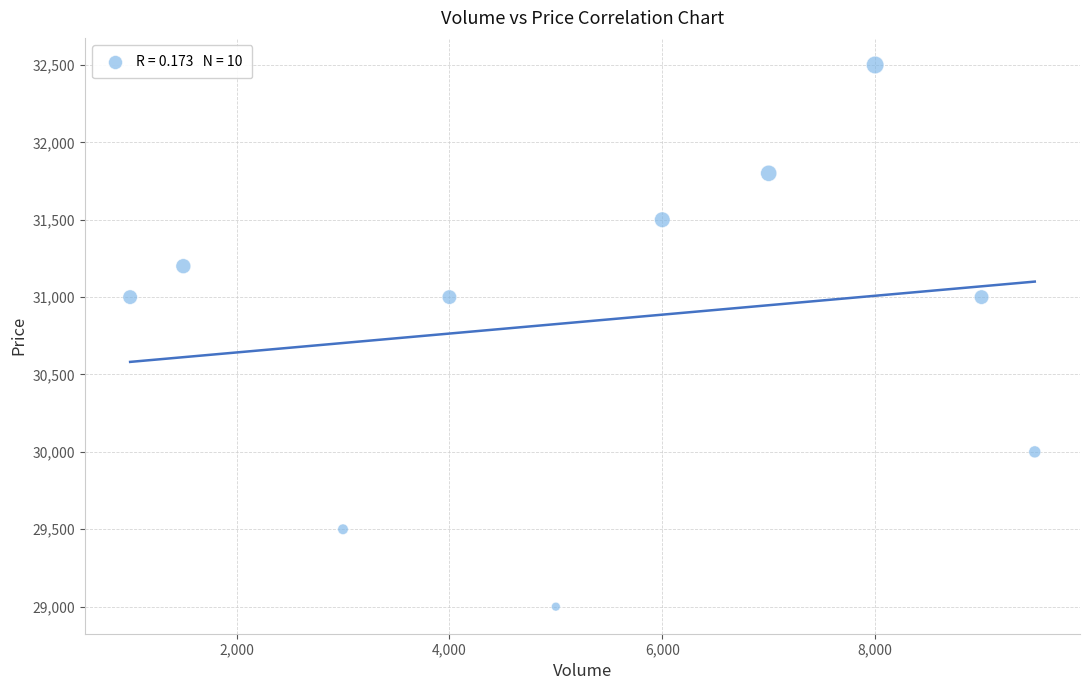

What is the average Y value?

30850